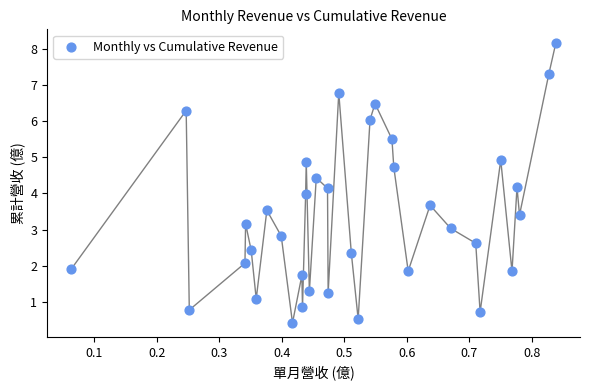

What is the range of Y values (max minus min)?

7.7